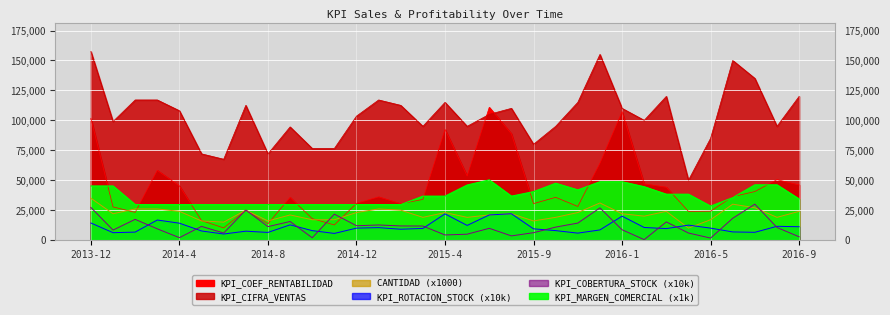

What is the approximate value of KPI_CIFRA_VENTAS at 2016-4?

50000.0